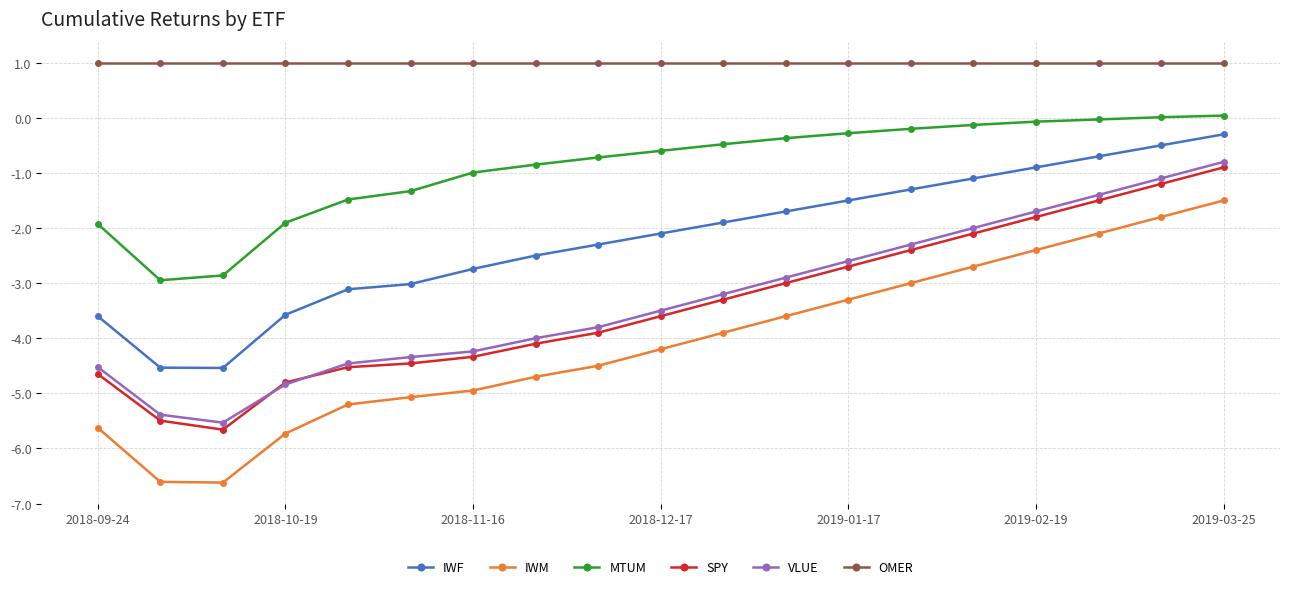

True or false: IWM and SPY intersect in this chart.

False